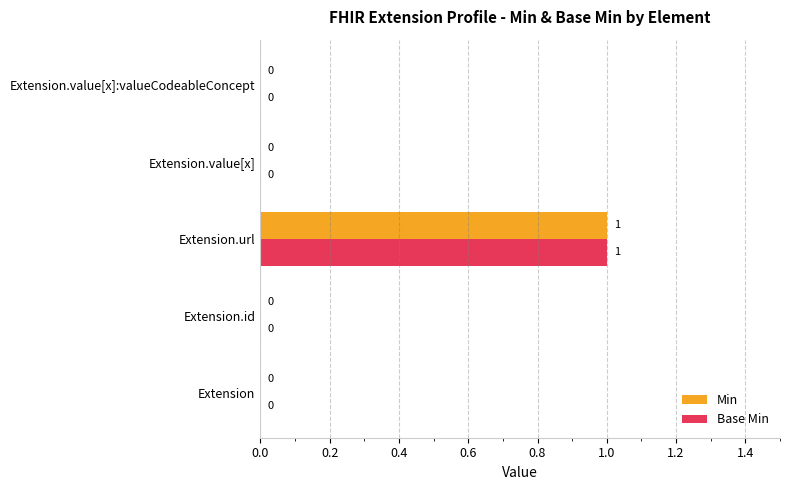

At which label does Base Min reach its peak?

Extension.url